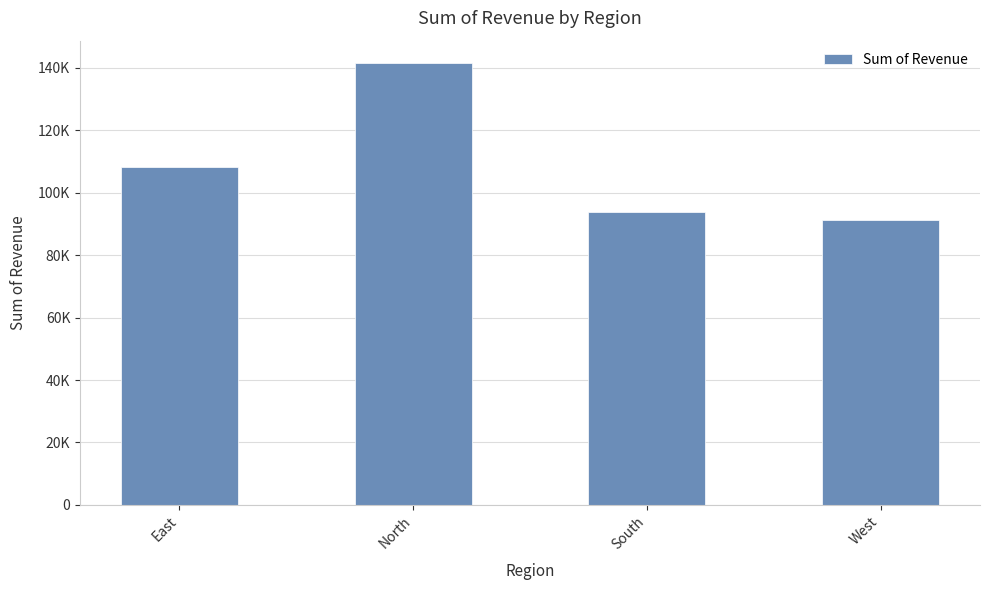

What is the difference between the maximum and minimum values?

50408.4